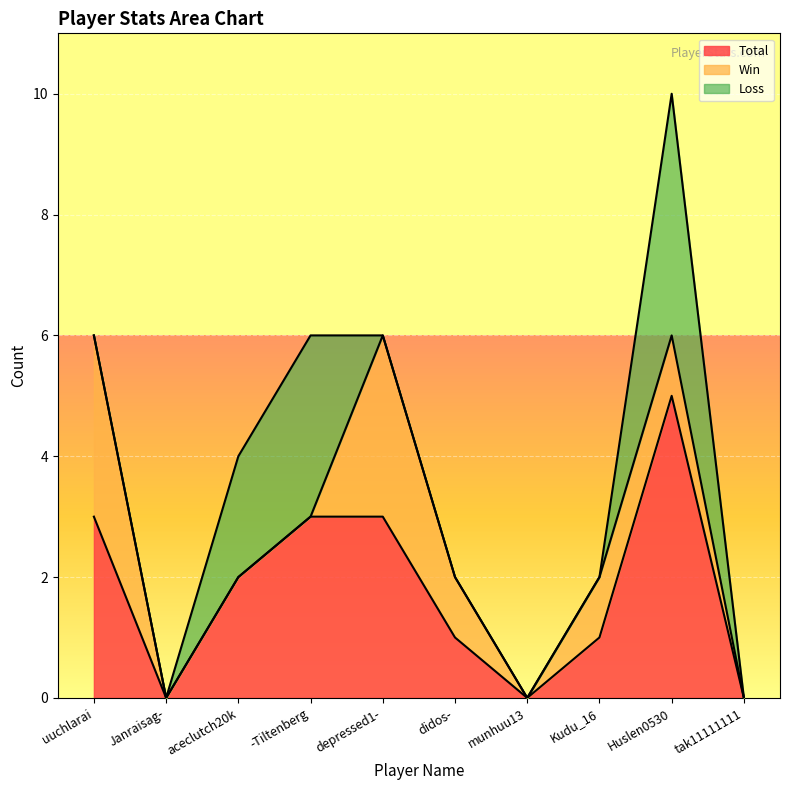

How many interior local valleys does the Win series have?

1